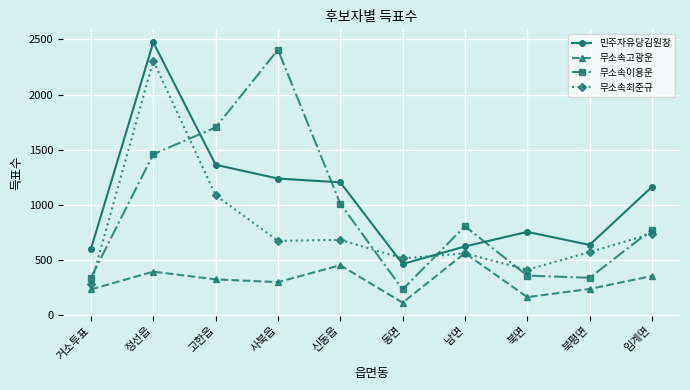

What is the sum of the 무소속최준규 values at 동면 and 정선읍?

2824